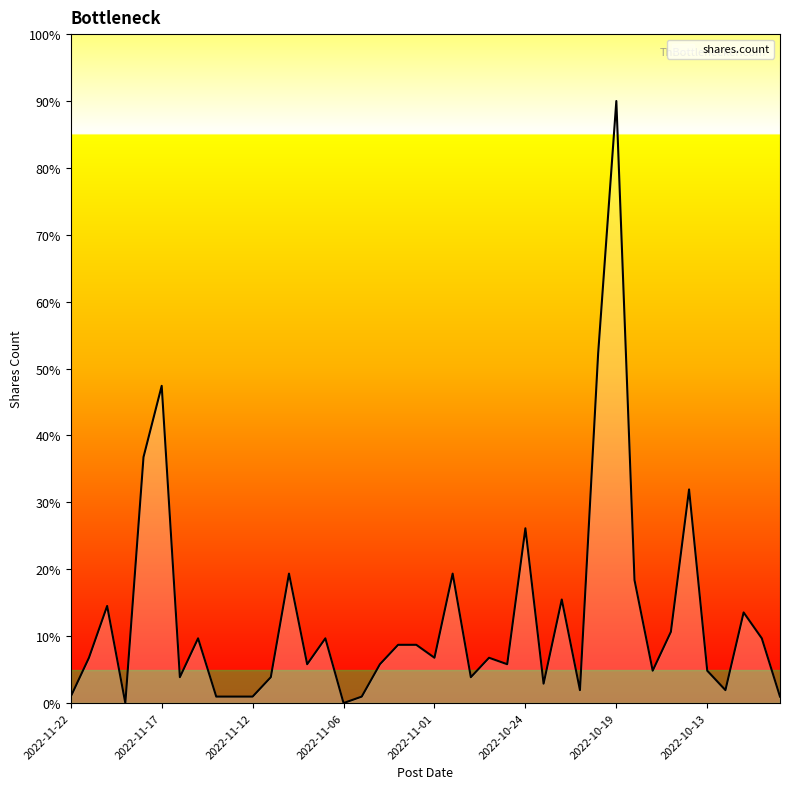

What is the difference between the maximum and minimum values?

90.0